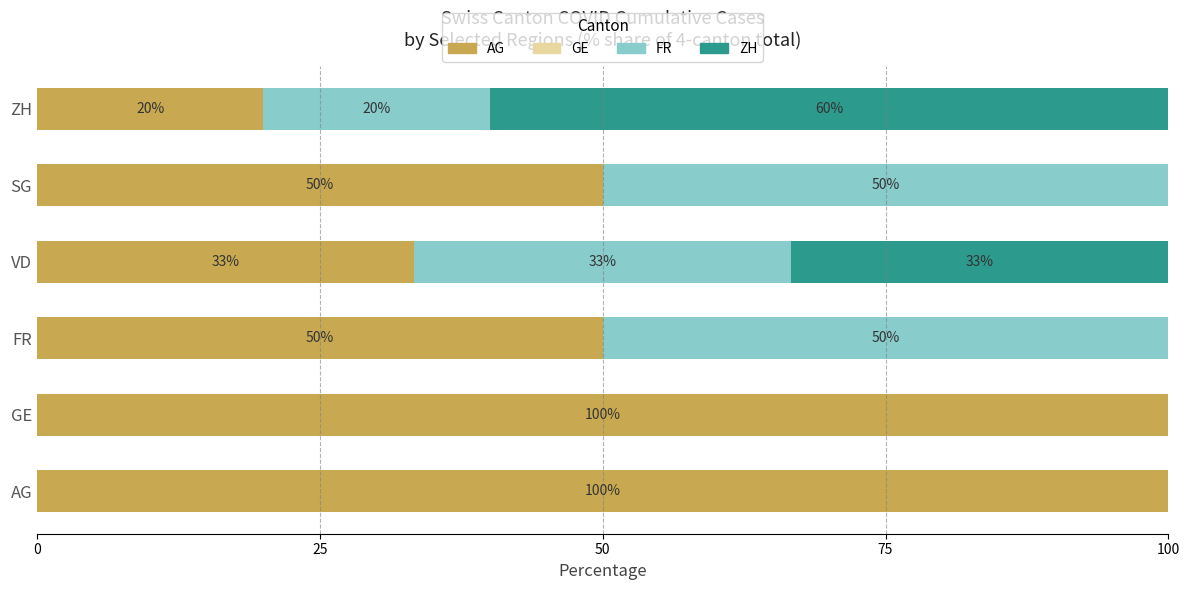

What is the total value across all series at AG?

100.0